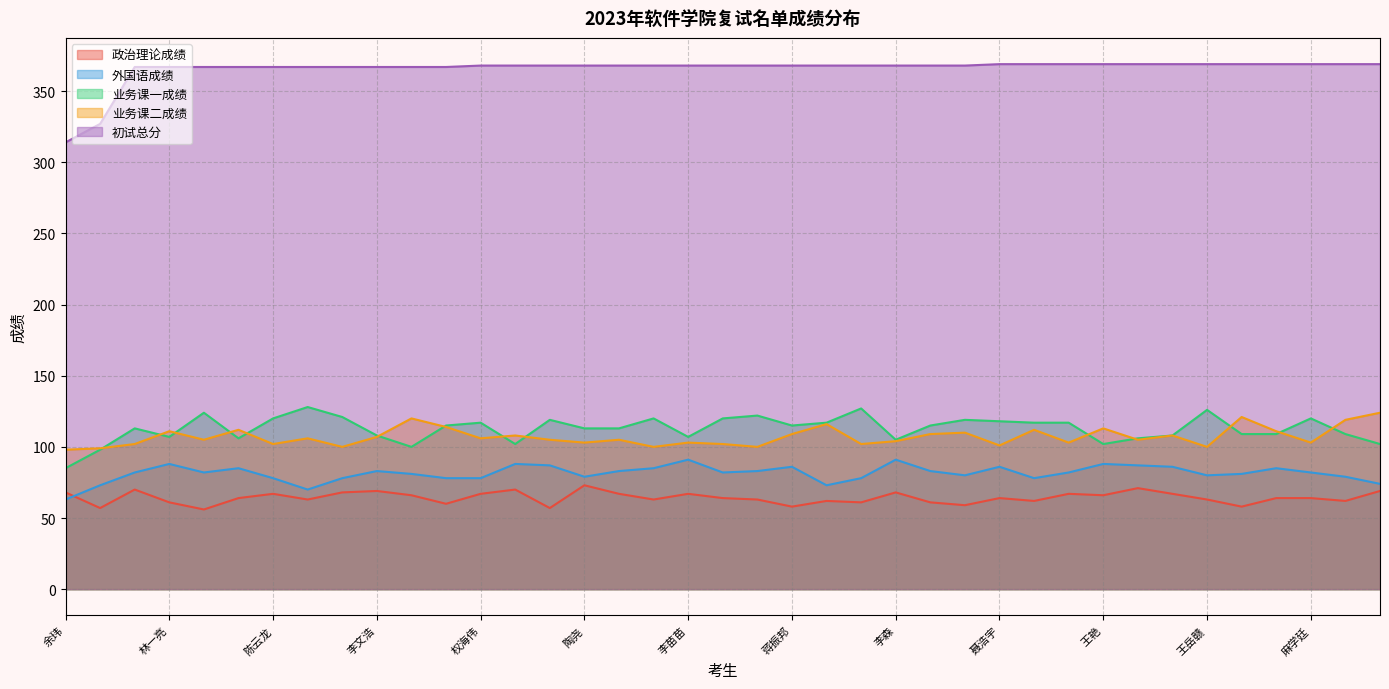

Which series has the largest total across all categories?

初试总分